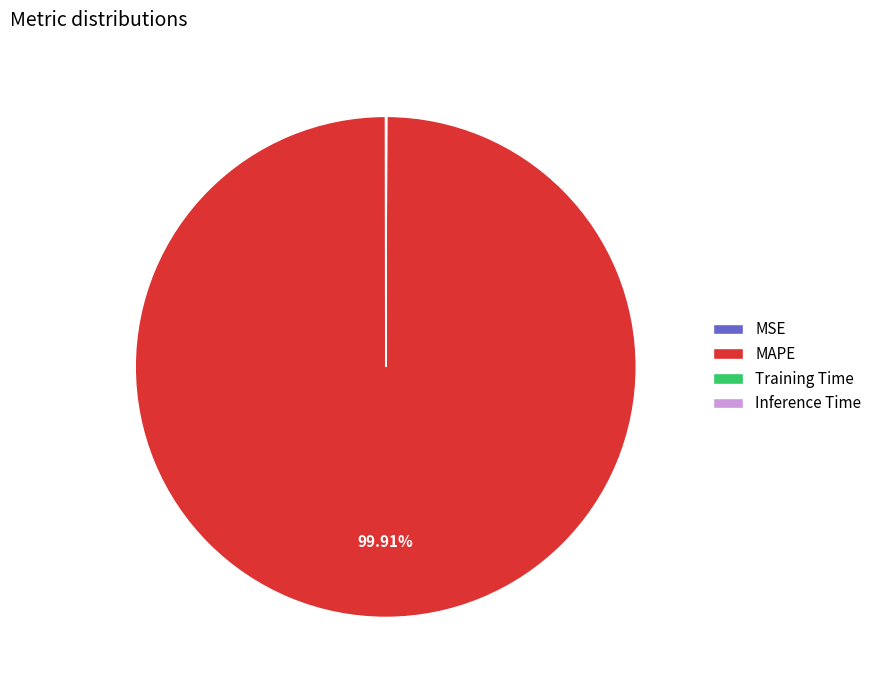

Does MAPE represent more than half of the total?

Yes